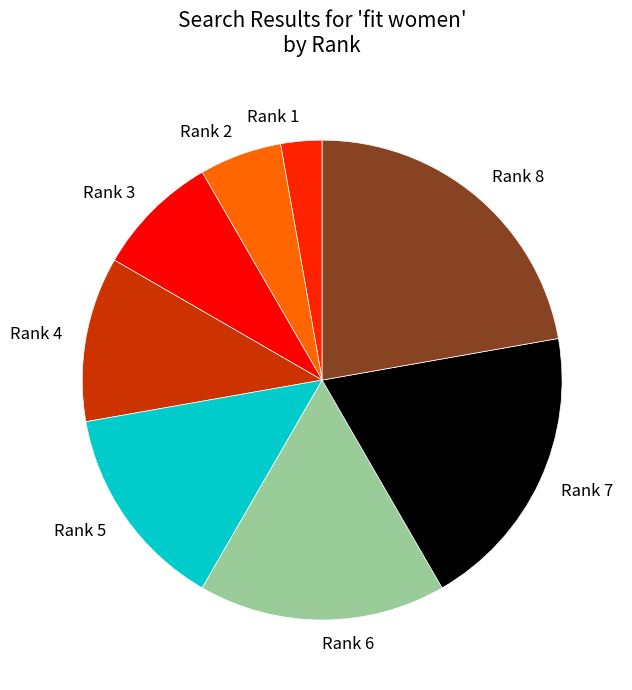

What is the ratio of the value at Rank 4 to the value at Rank 2?

2.0